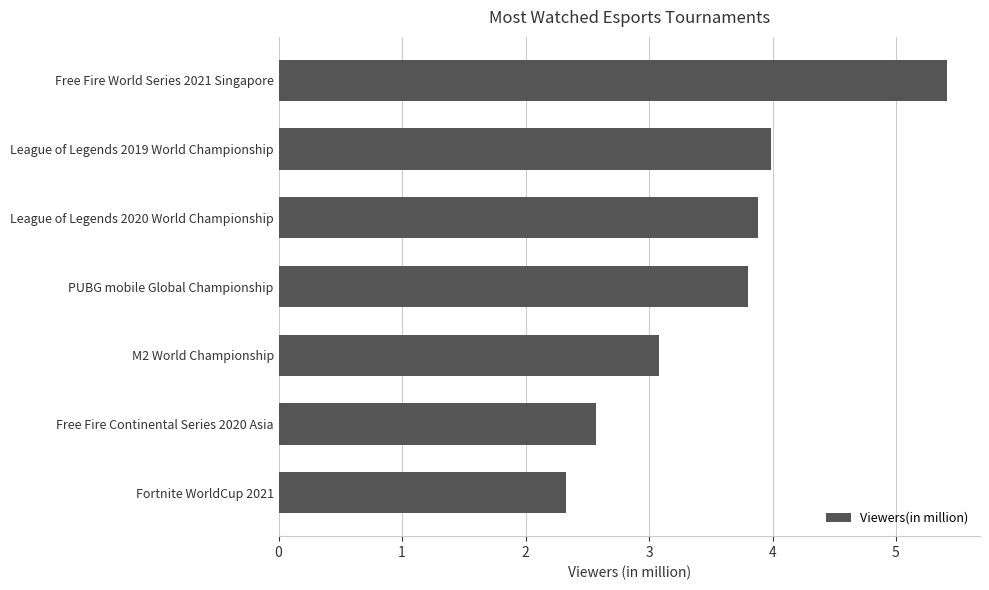

Where is the data nearest to the value 3?

M2 World Championship